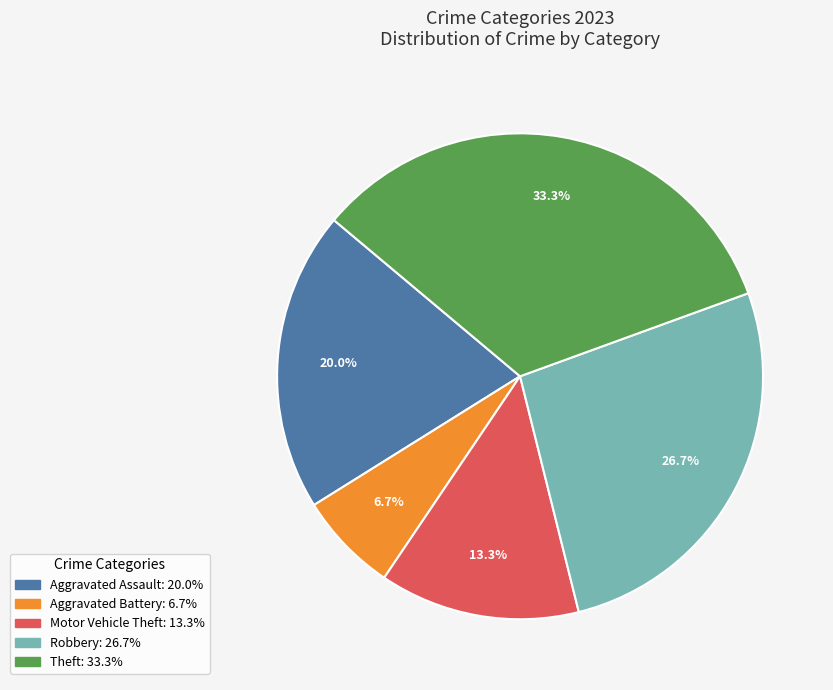

The Aggravated Battery slice represents 1% of the pie. True or false?

False